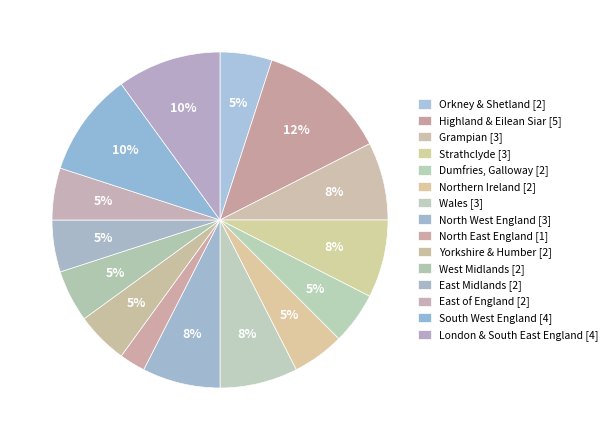

To the nearest percent, what is the difference between the Orkney & Shetland and North West England slice percentages?

2%